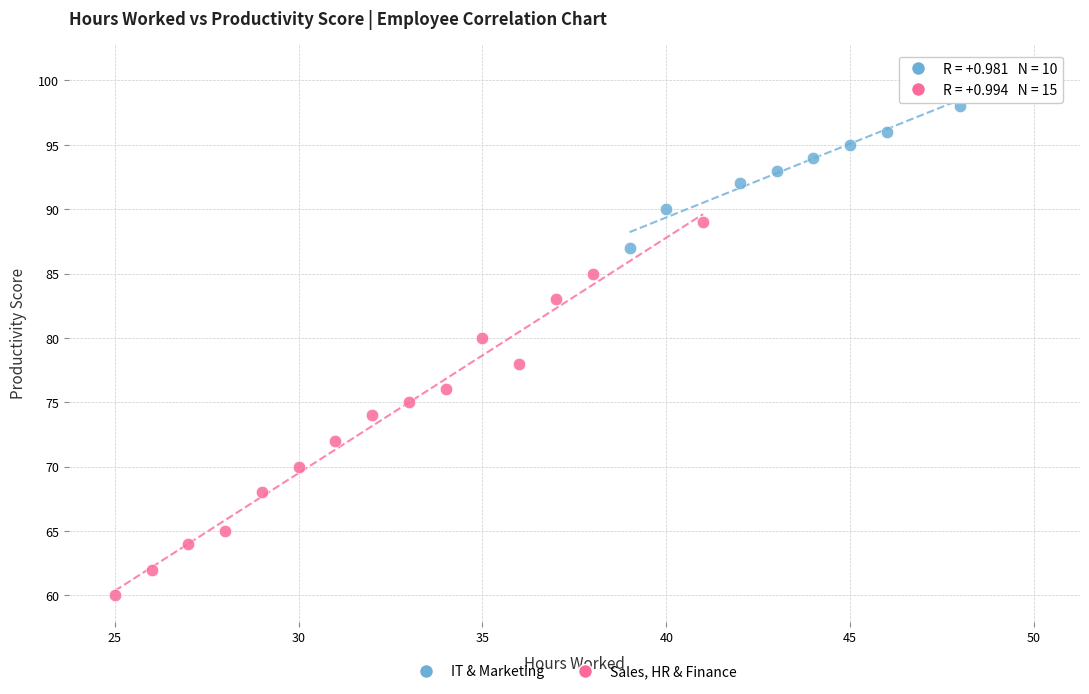

Which series reaches the minimum Y coordinate?

Sales, HR & Finance